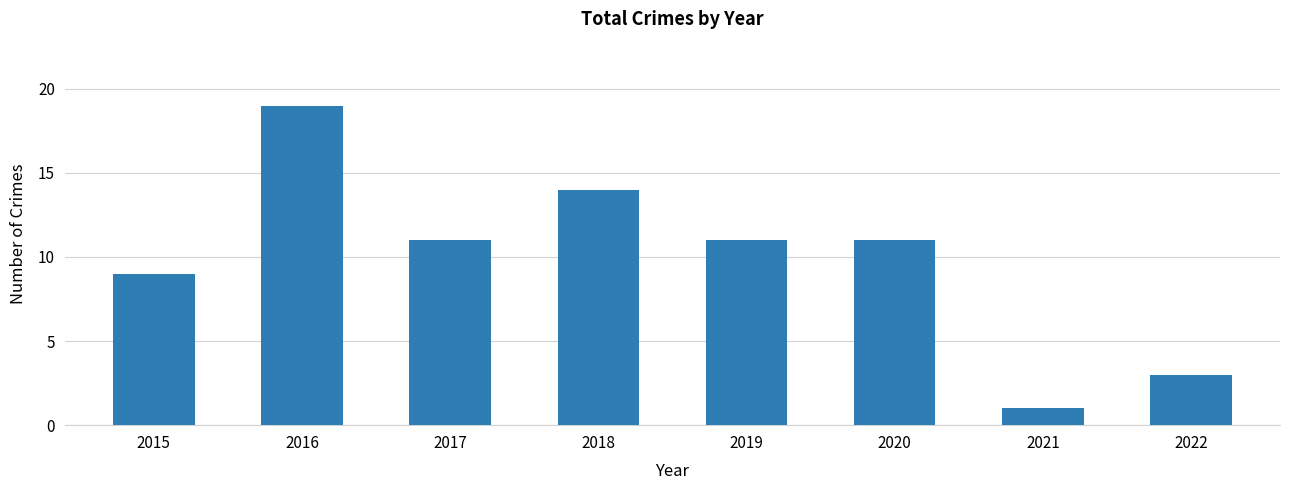

What is the maximum value shown in the chart?

19